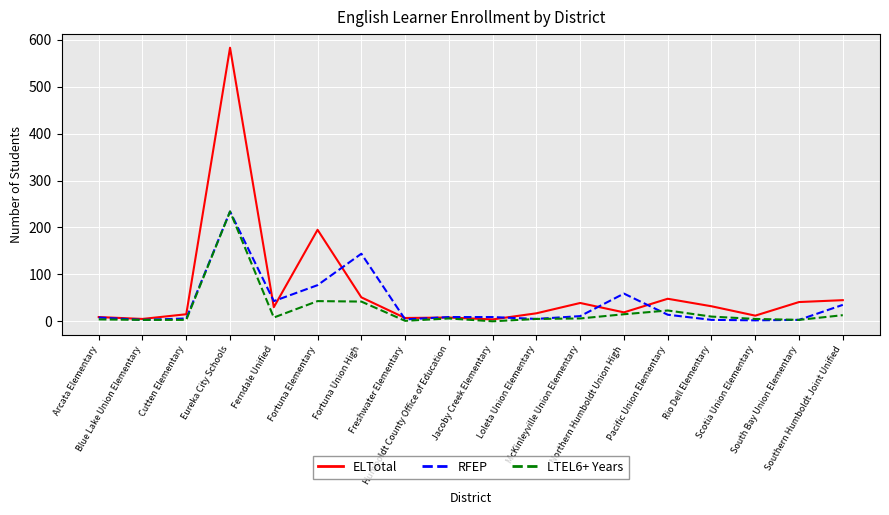

Which series has the largest total across all categories?

ELTotal